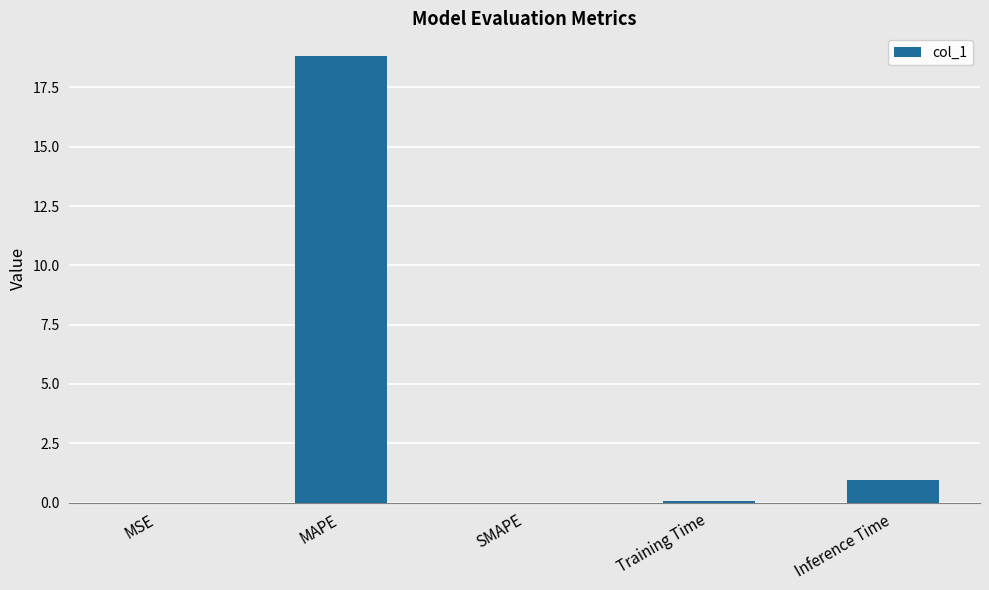

What is the sum of the values at SMAPE and MAPE?

18.8